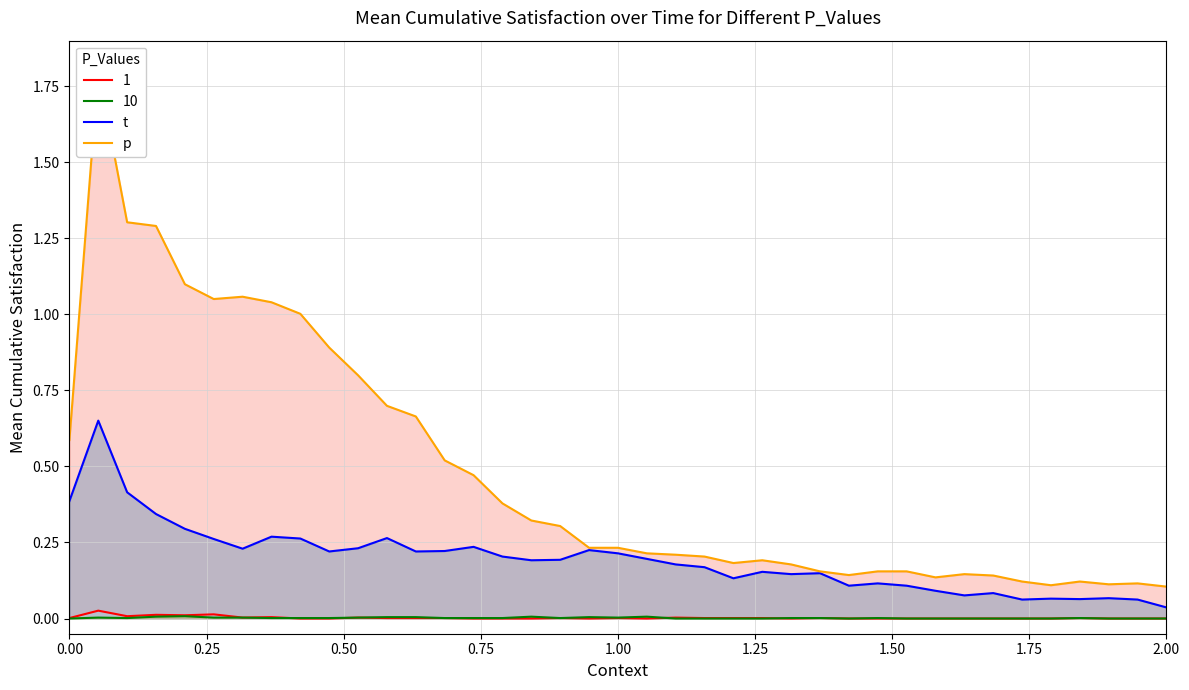

What is the average value of the t series?

0.2